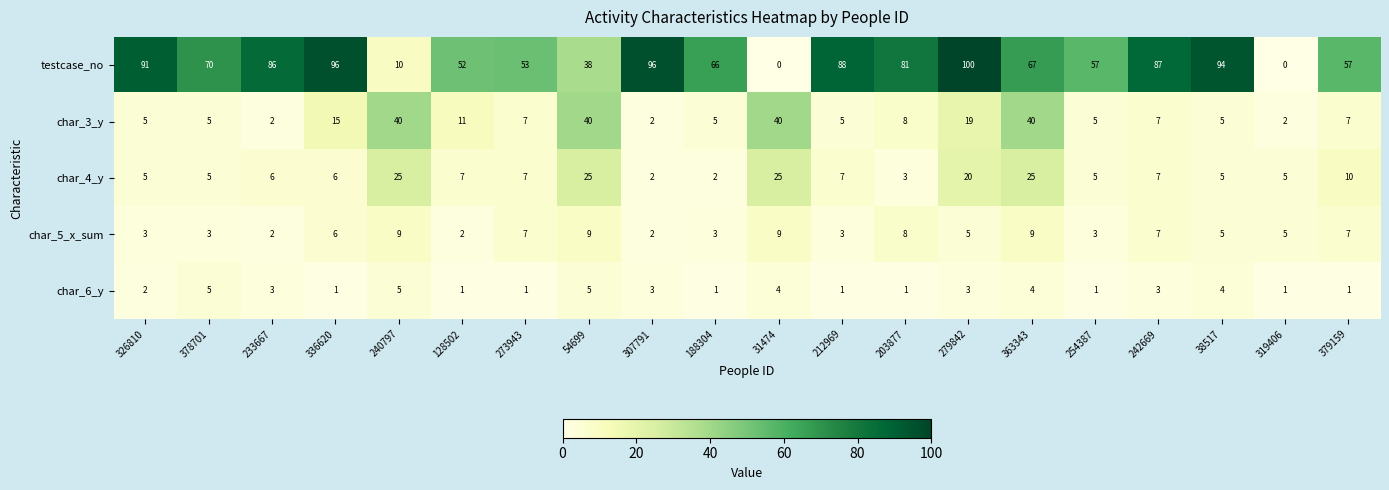

At which label is char_3_y closest to 21?

279842